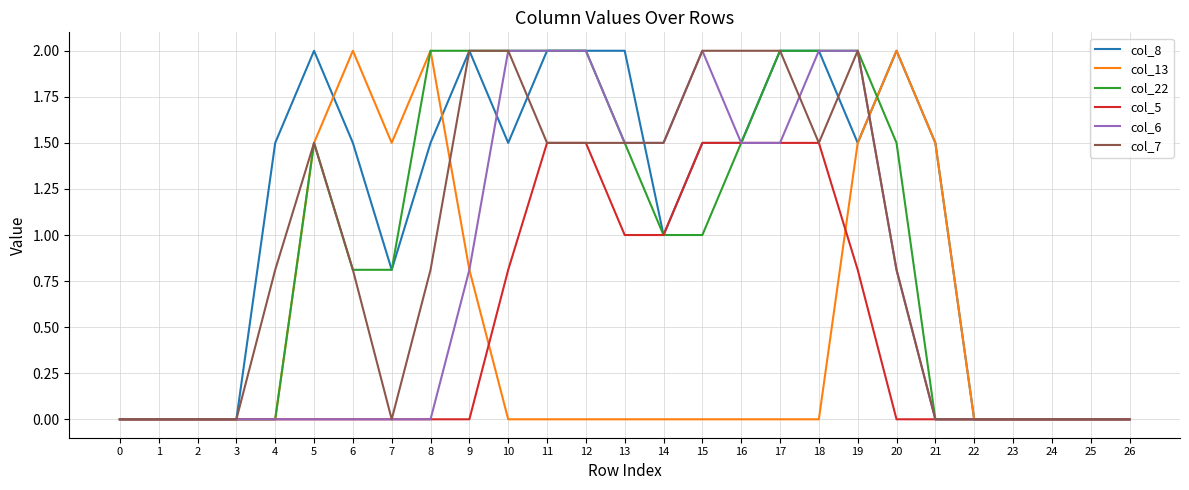

At which category is the sum across all series the highest?

19